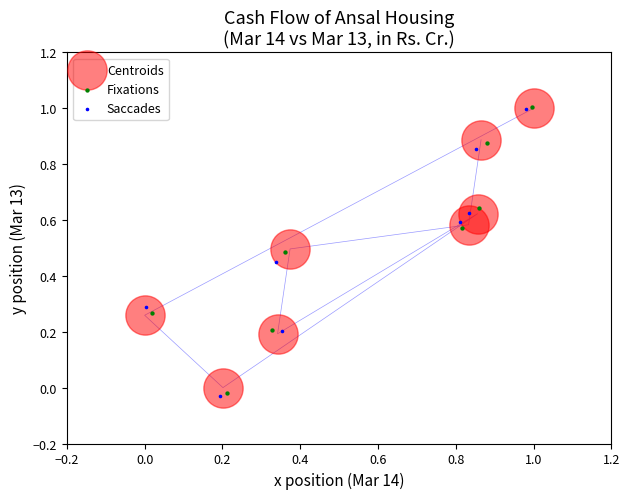

Which series has the largest Y range (max minus min)?

Saccades